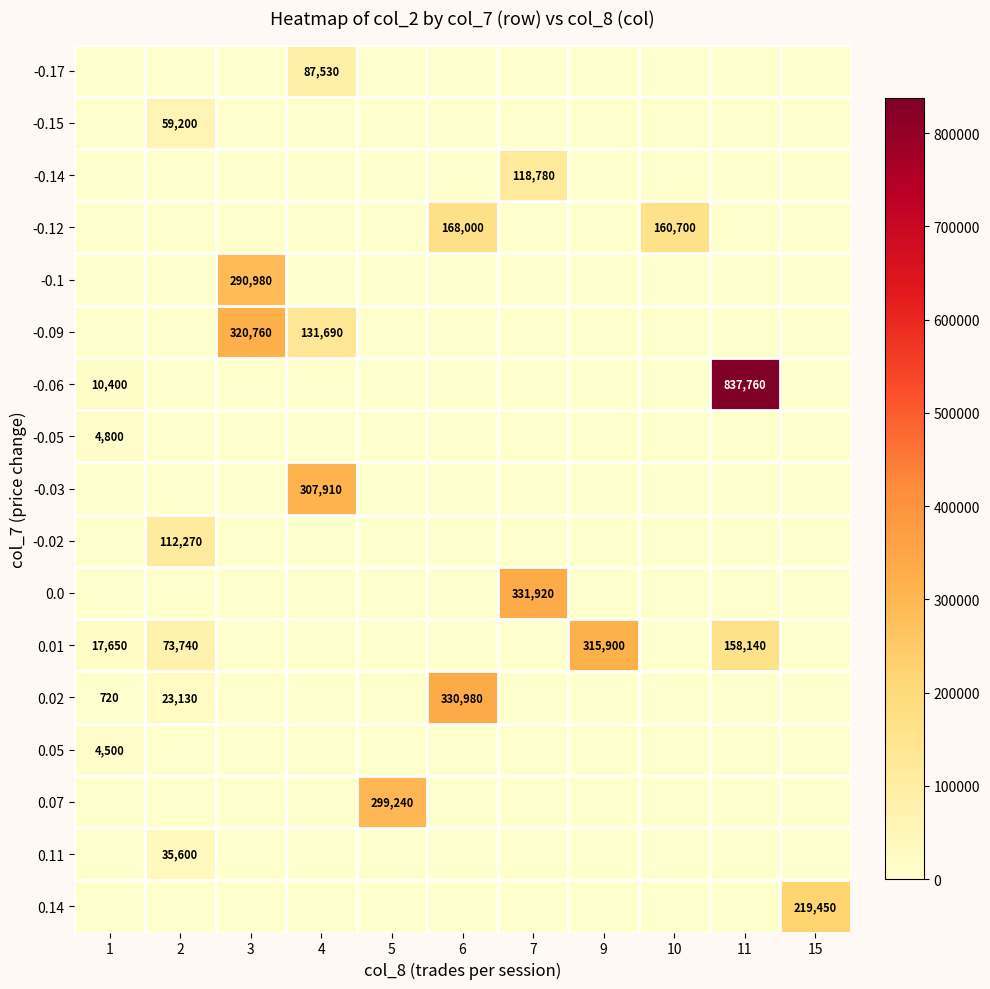

At which category is the sum across all series the highest?

11